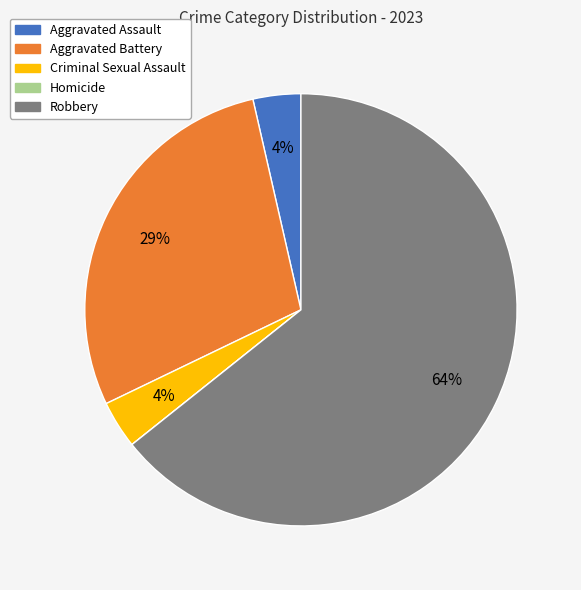

What percentage is the Criminal Sexual Assault slice, to the nearest percent?

4%